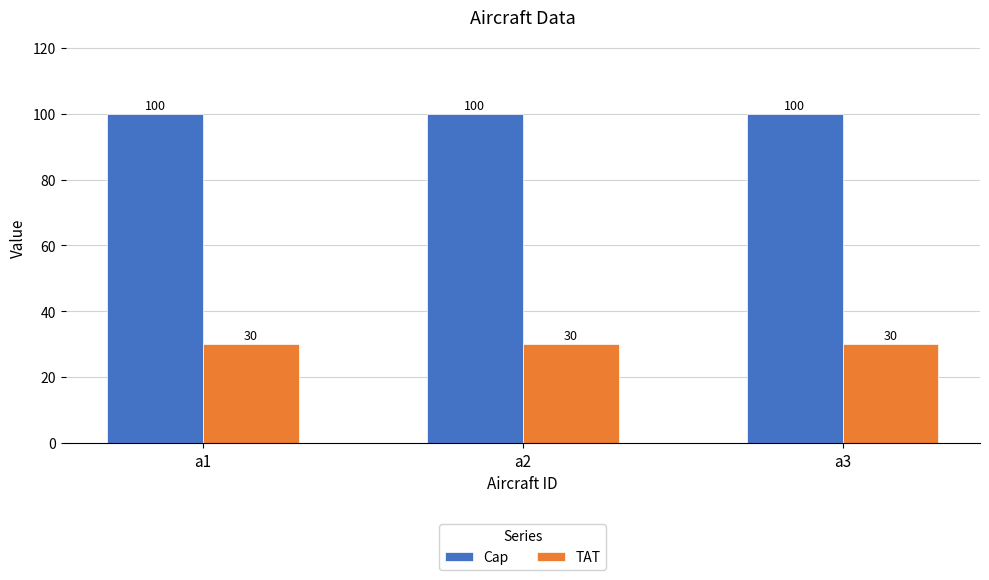

Rank the series by their average value, from lowest to highest.

TAT, Cap